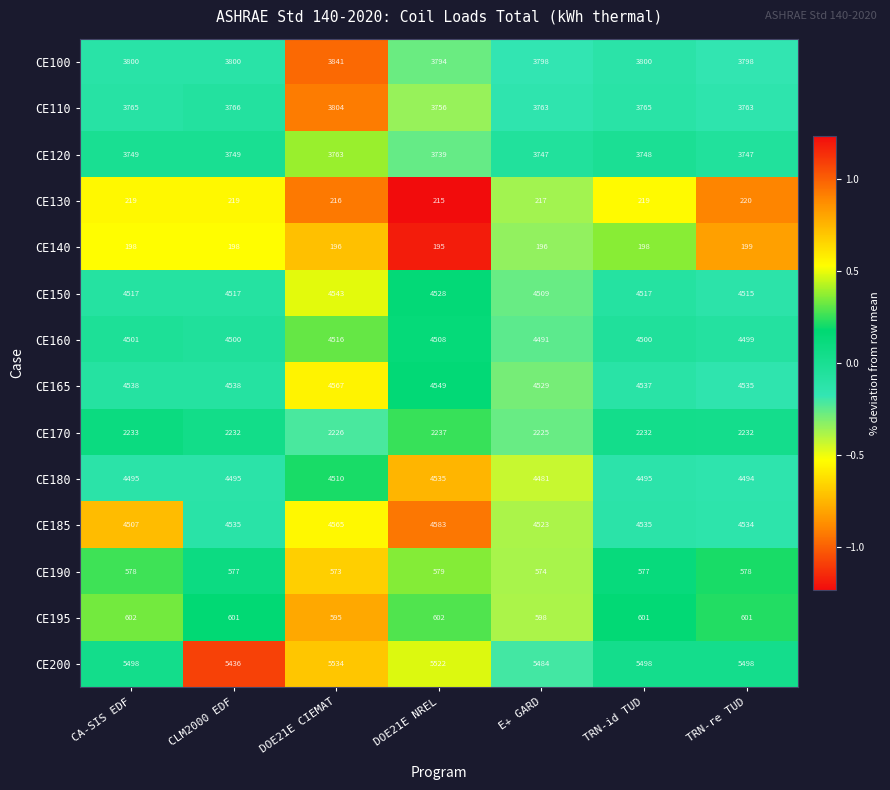

Which series has the largest total across all categories?

CE200